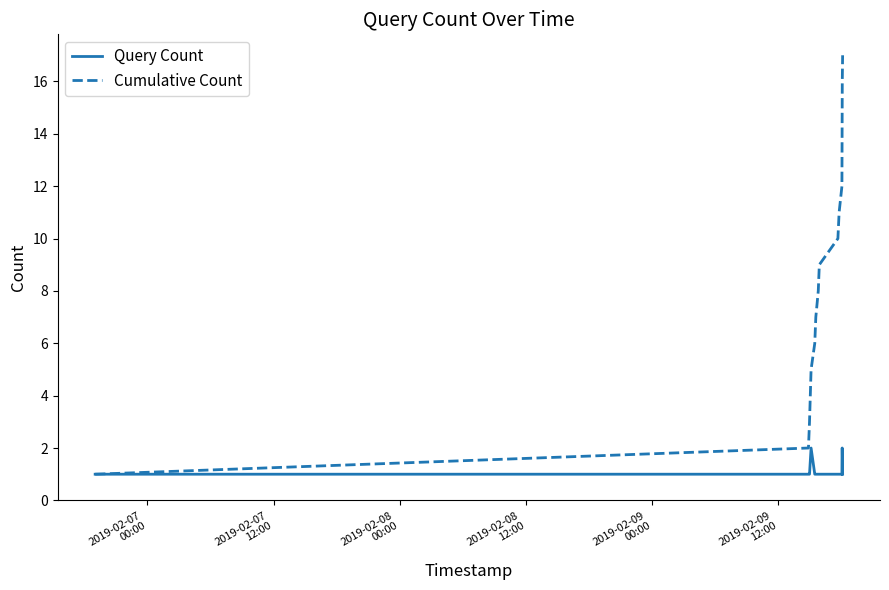

What is the minimum value for Query Count?

1